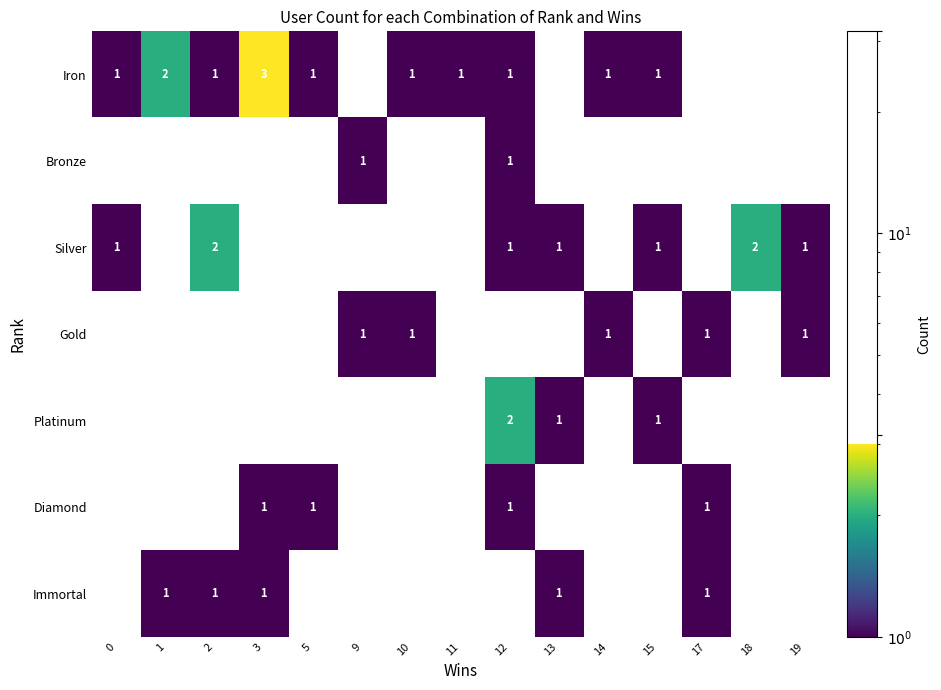

What is the difference between the highest and lowest values at 3?

2.0